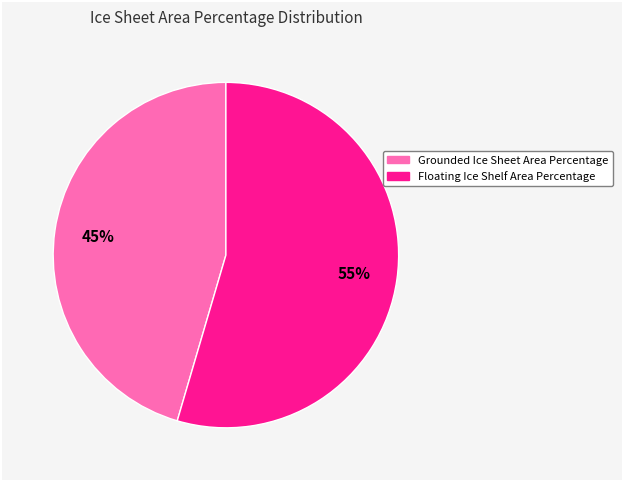

What is the ratio of the value at Grounded Ice Sheet Area Percentage to the value at Floating Ice Shelf Area Percentage?

0.8